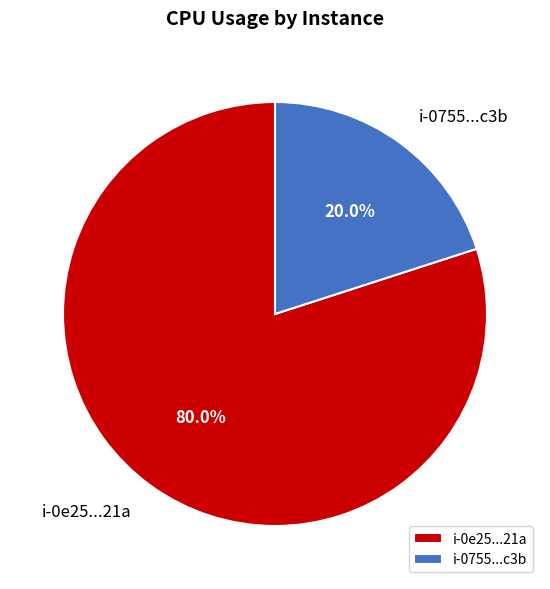

What is the smallest slice in the pie chart?

i-0755...c3b